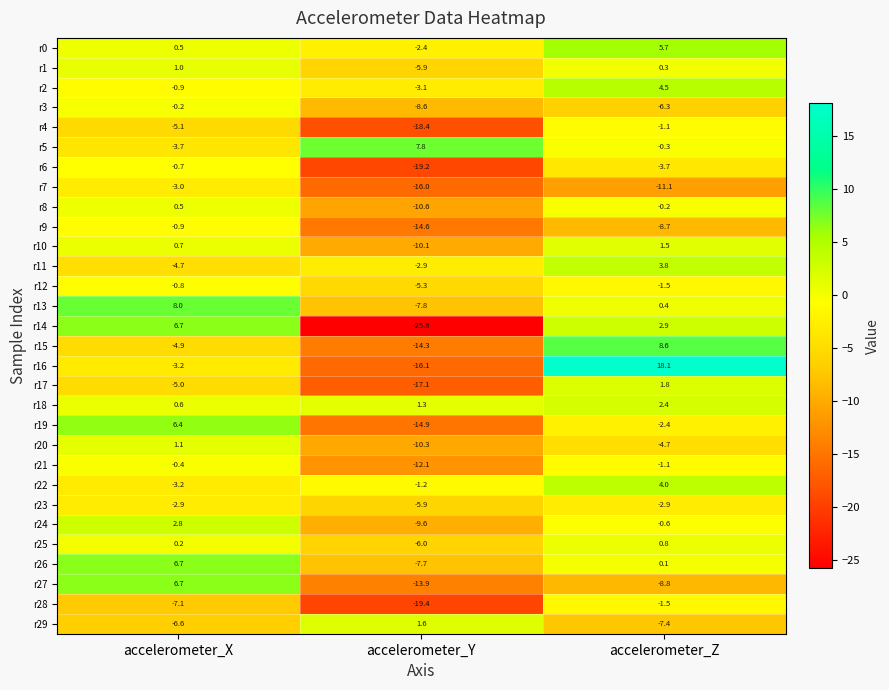

What is the difference between the r18 values at accelerometer_X and accelerometer_Z?

1.8